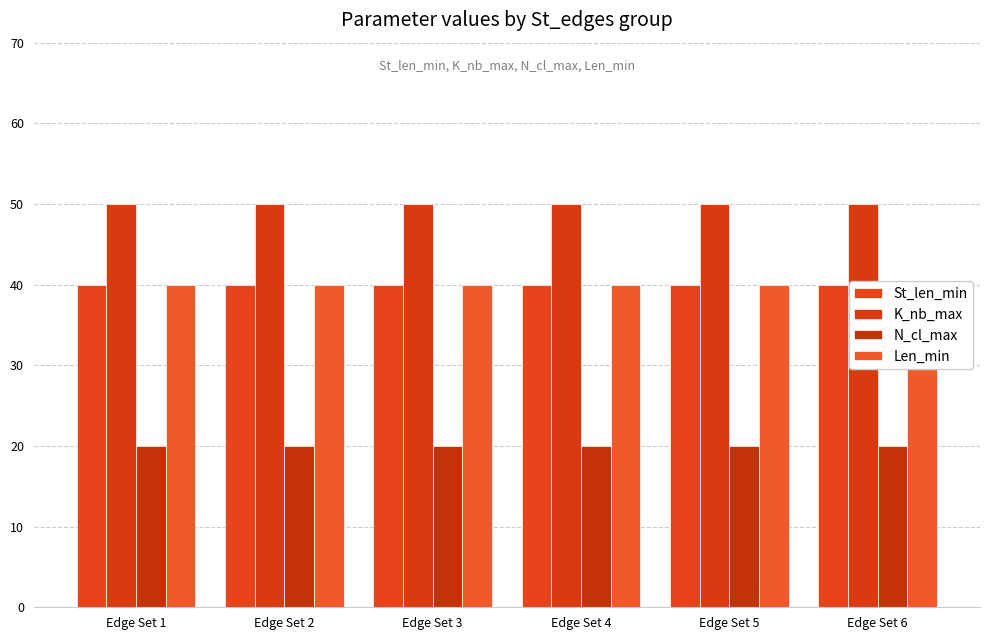

What are all the series names shown in the legend?

St_len_min, K_nb_max, N_cl_max, Len_min